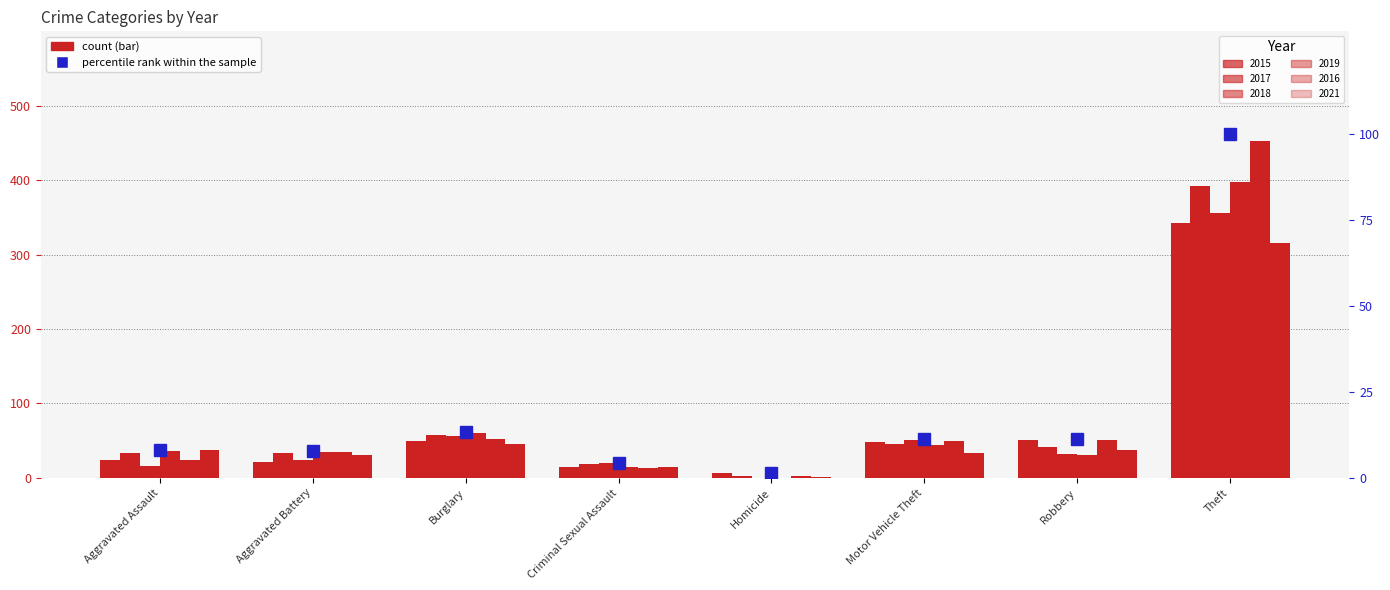

What is the difference between the second highest and minimum values?

11.9